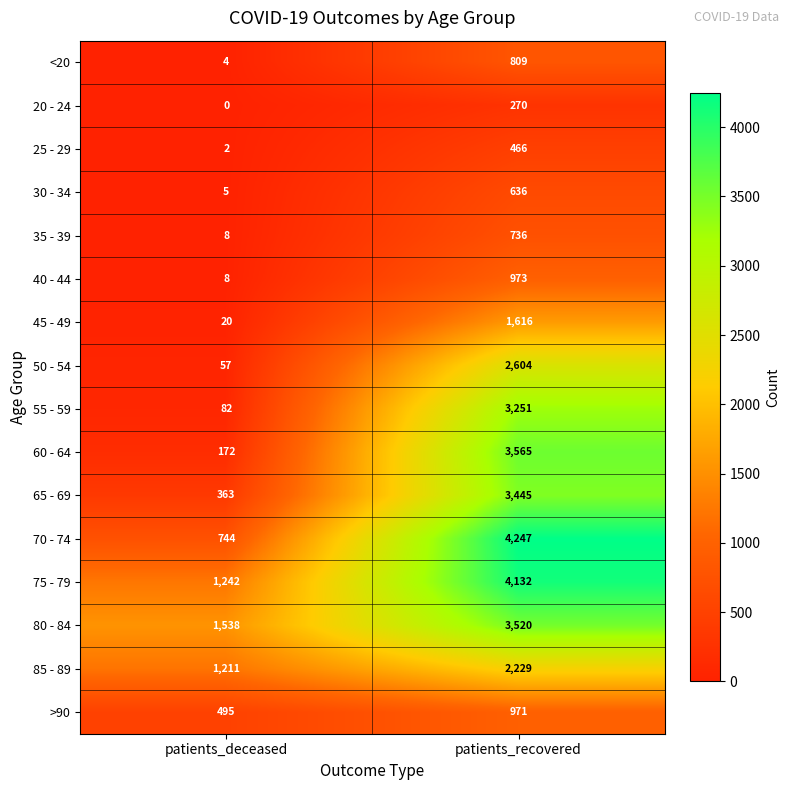

What is the total value across all series at patients_recovered?

33470